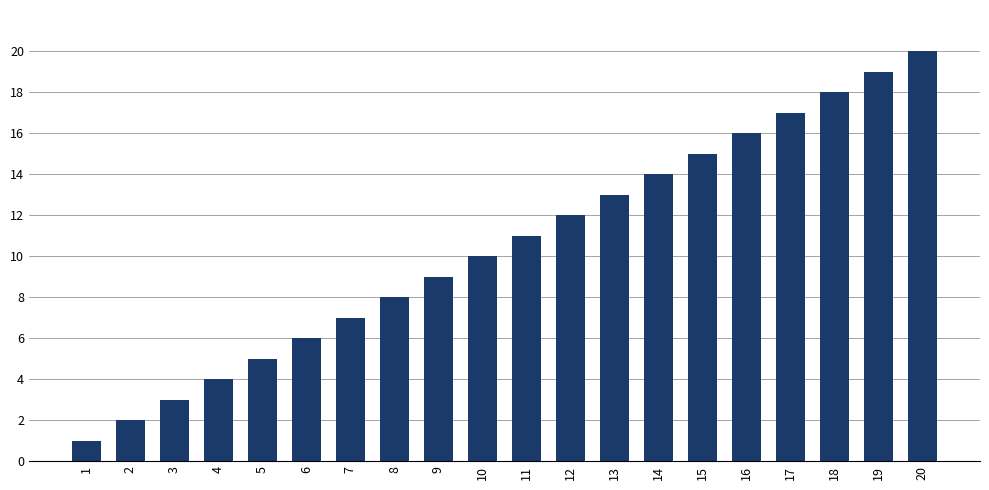

True or false: the data shows 3 at 3.

True